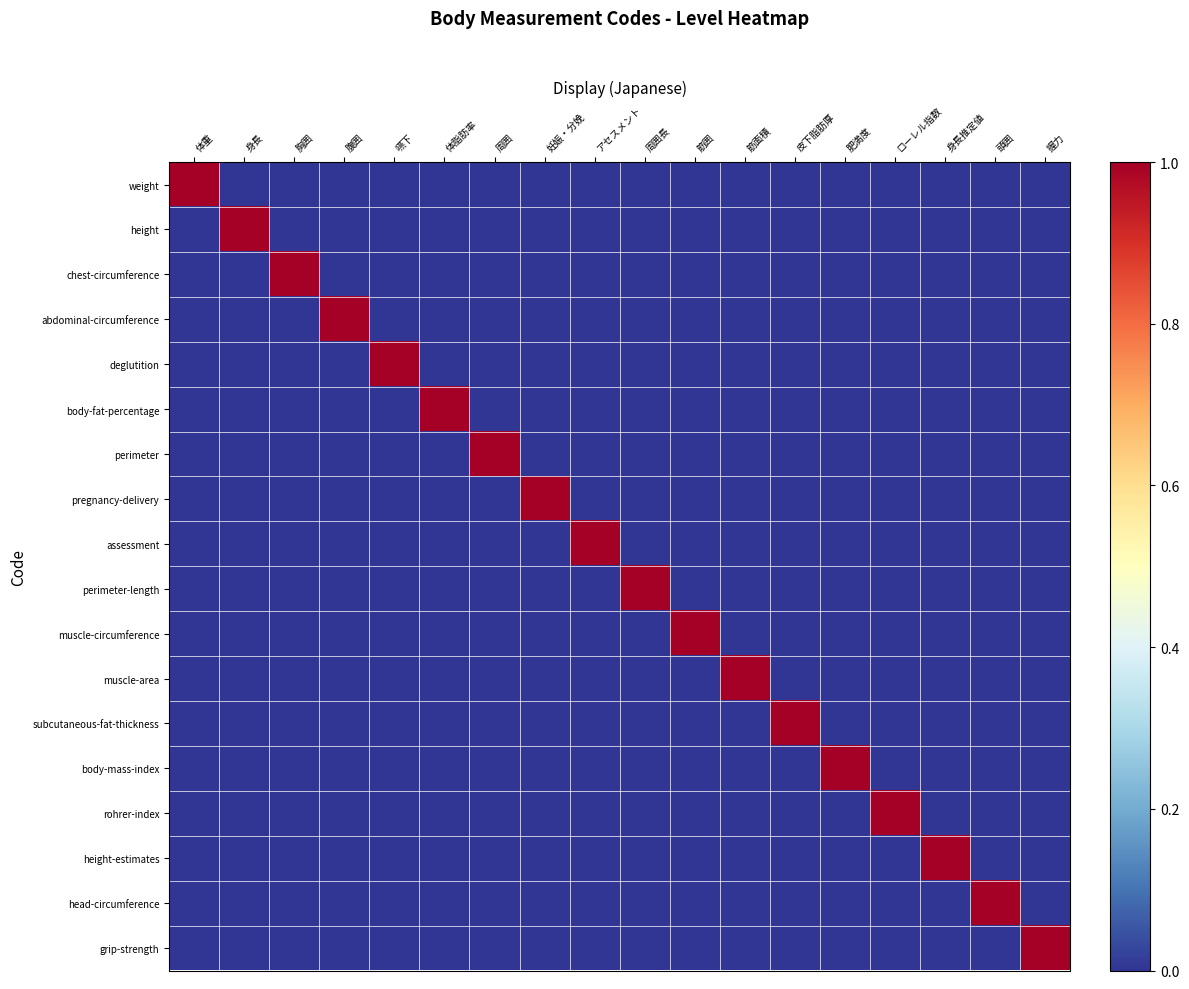

What is the greatest value displayed?

1